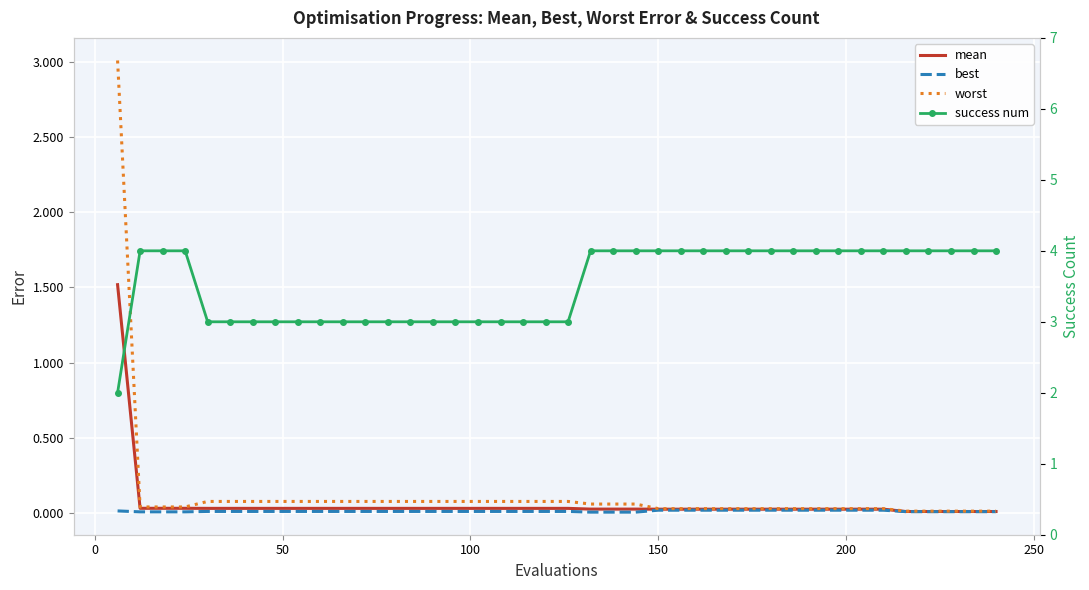

Is this an area chart (filled region under the line)?

No